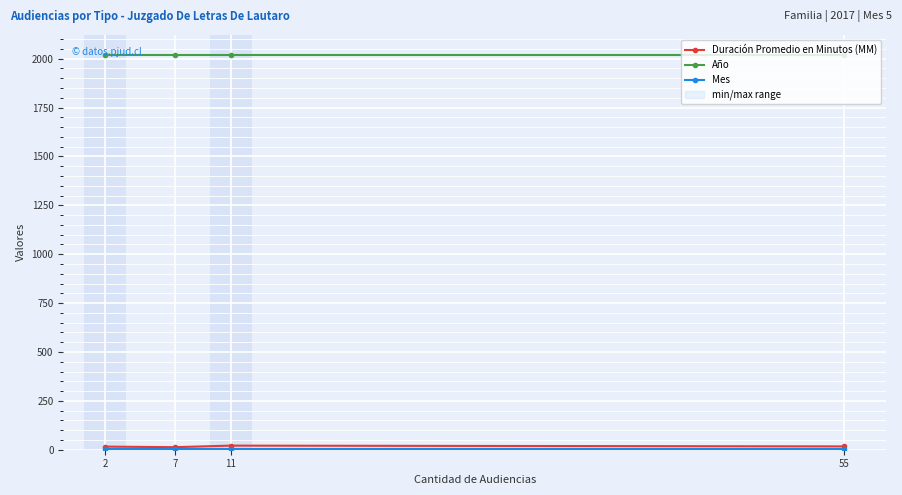

What is the difference between the maximum and minimum values in the Duración Promedio en Minutos (MM) series?

8